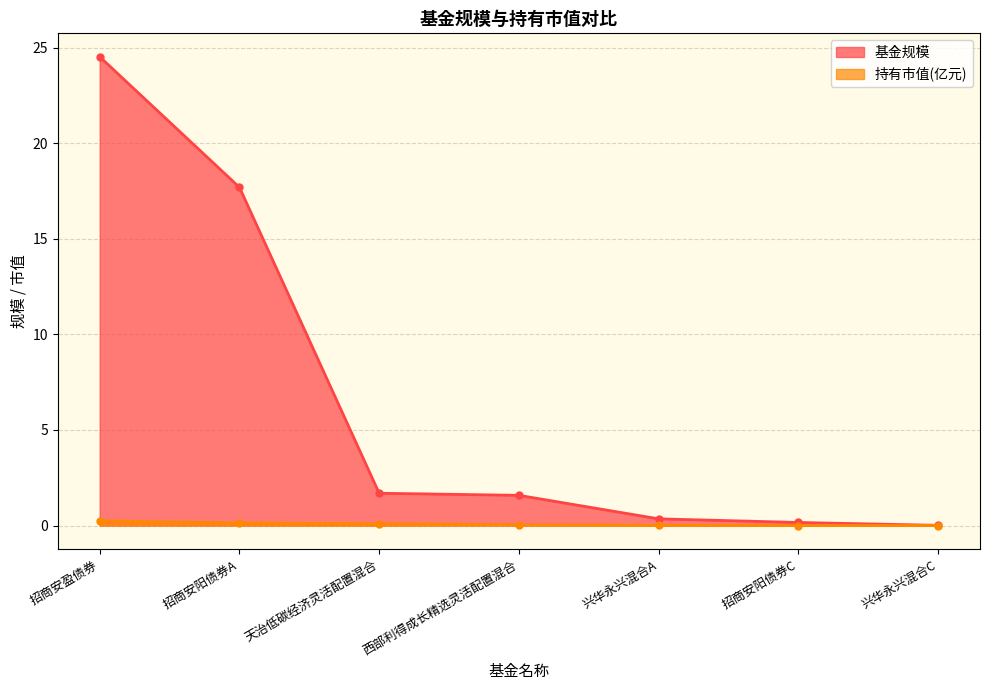

At how many categories does at least one series exceed 22?

1